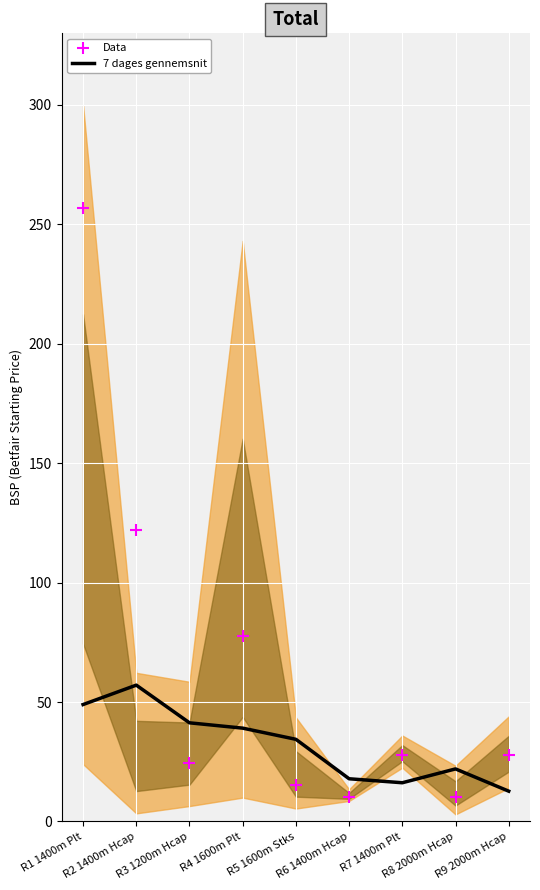

At how many categories does at least one series exceed 157?

1